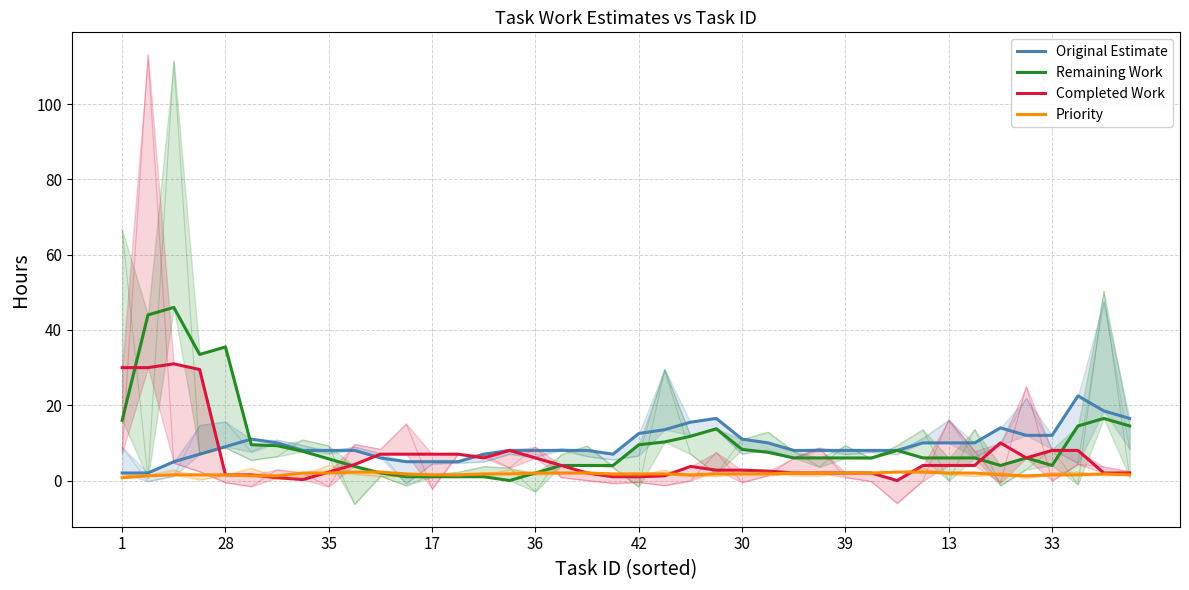

True or false: Remaining Work and Priority intersect in this chart.

True